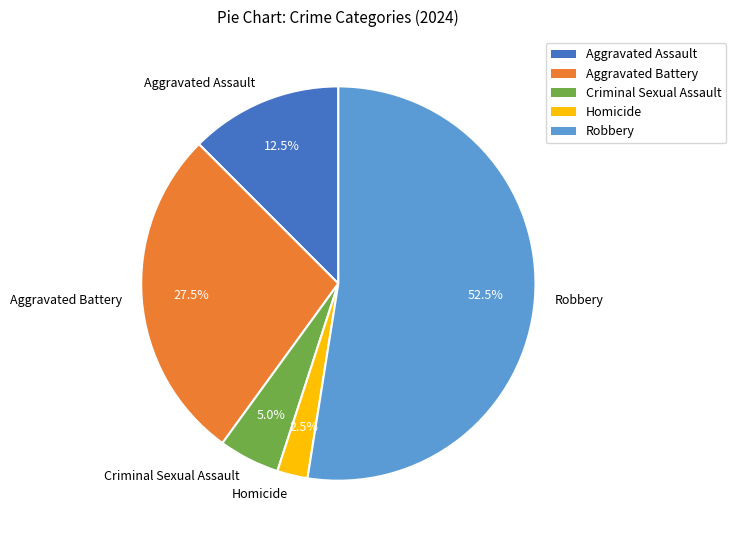

Is there a majority slice in this chart?

Yes